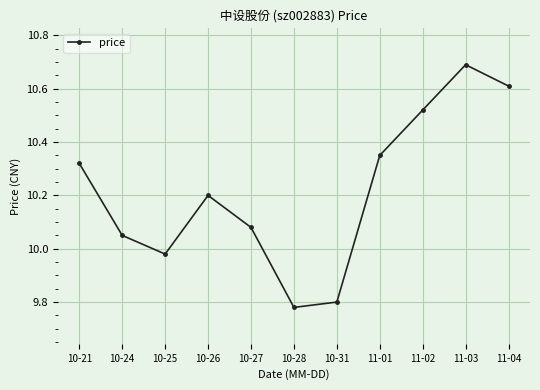

What is the label of the 3rd point from the right?

11-02